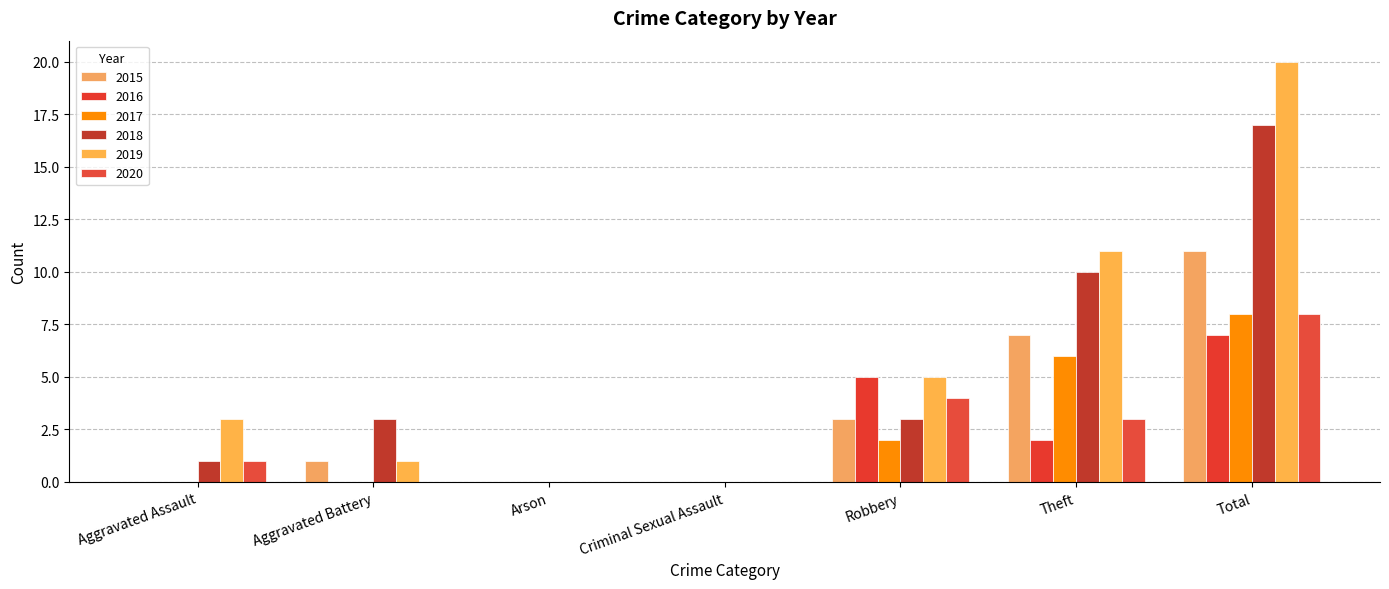

What is the difference between the highest and lowest values at Robbery?

3